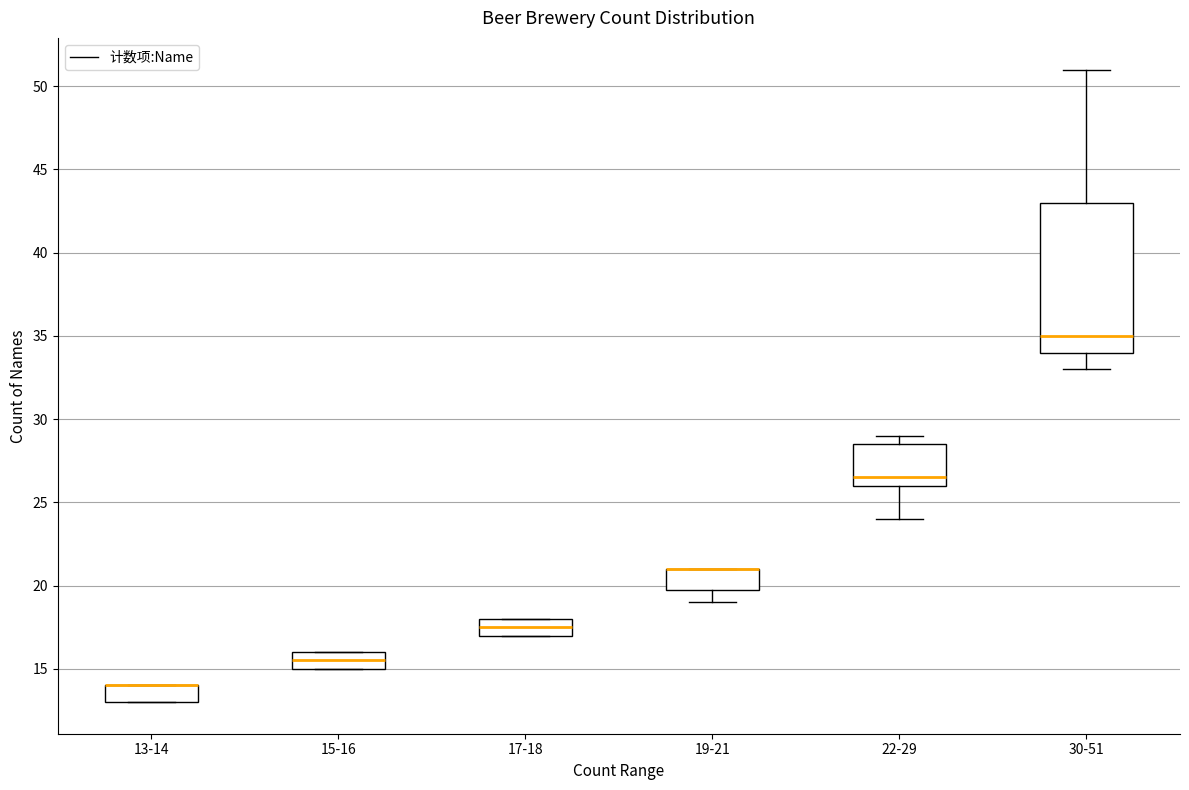

Where is the upper edge of the box for 22-29 on the y-axis? The values are not printed on the chart, so give them approximately, as read against the axis.

28.5